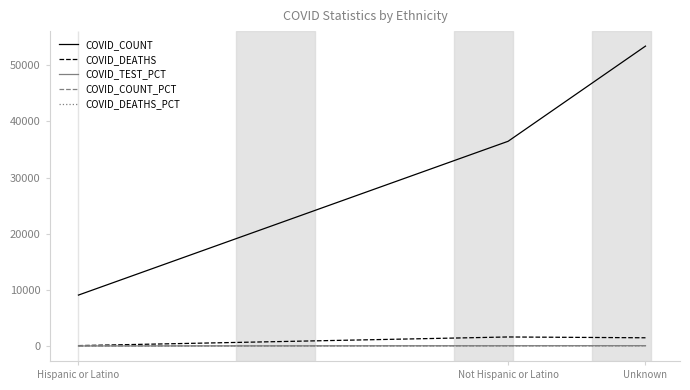

What is the total value across all series at Unknown?

55041.0